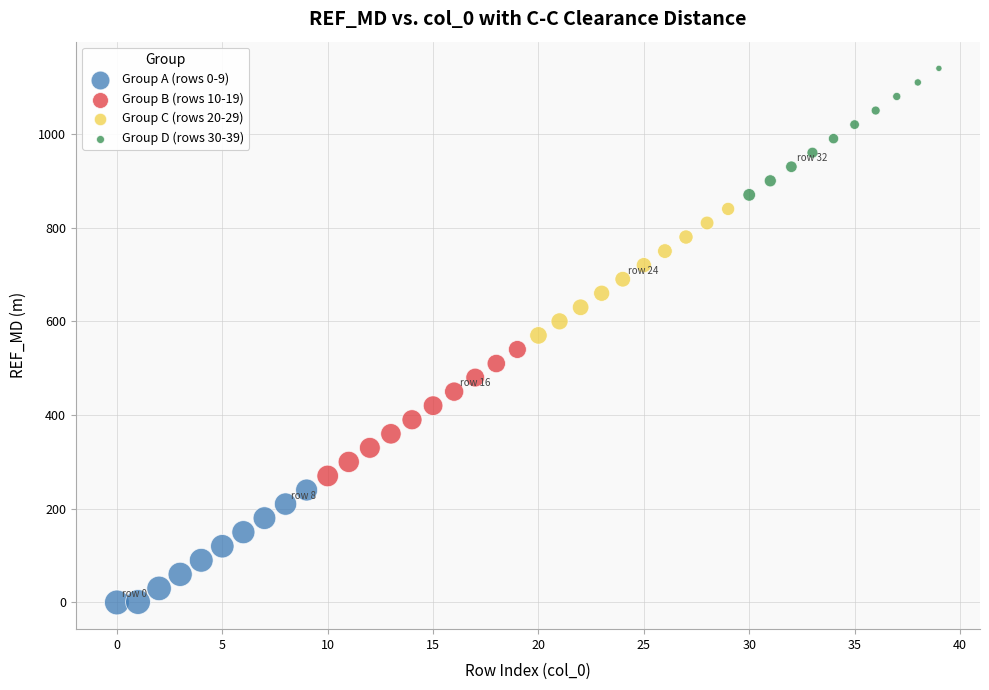

Which series contains the highest Y value?

Group D (rows 30-39)